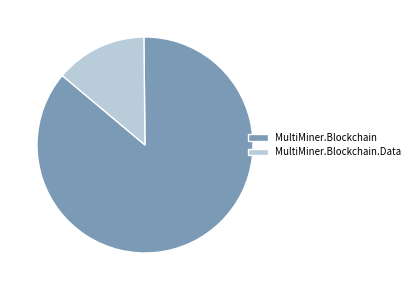

Count the number of slices in the pie.

2